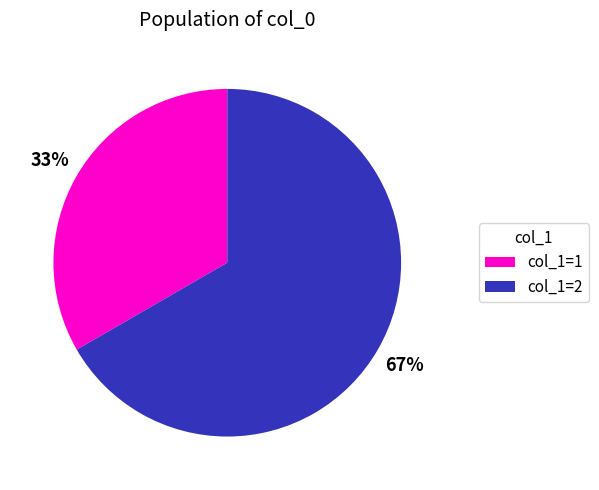

Do col_1=2 and col_1=1 together represent more than half of the pie?

Yes